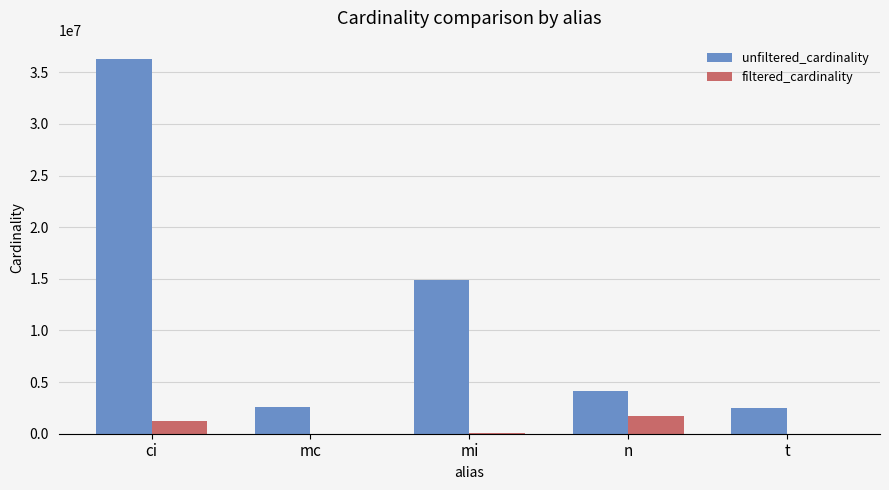

Is the value of unfiltered_cardinality at n greater than the value of filtered_cardinality at n?

Yes